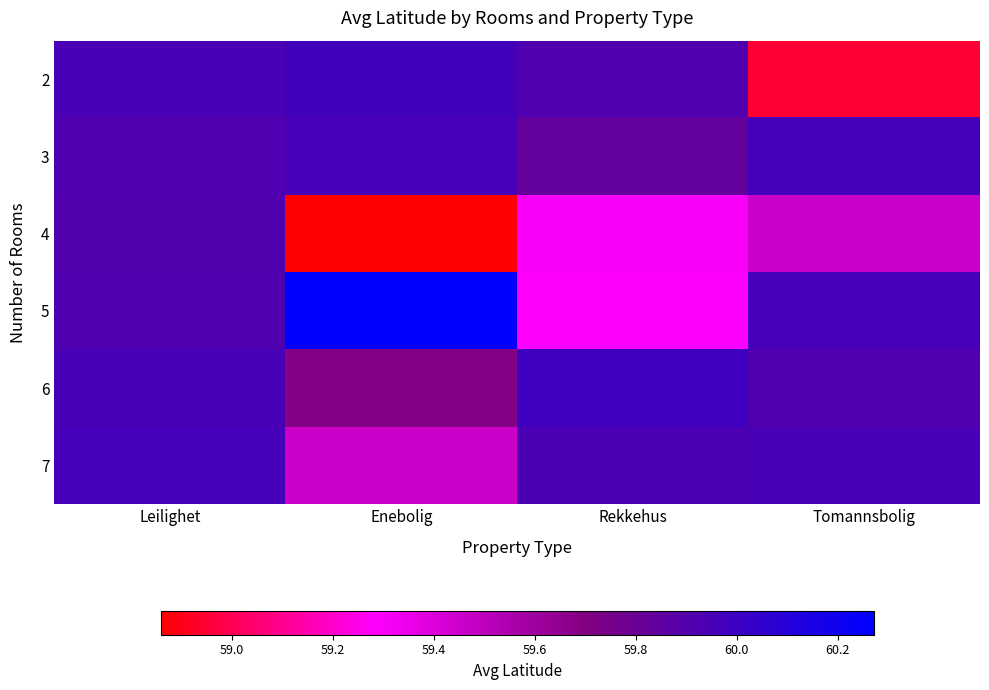

Reading left to right, extract all data points from this chart.

2: Leilighet=59.9	Enebolig=60.0	Rekkehus=59.9	Tomannsbolig=58.9
3: Leilighet=59.9	Enebolig=60.0	Rekkehus=59.8	Tomannsbolig=60.0
4: Leilighet=59.9	Enebolig=58.9	Rekkehus=59.3	Tomannsbolig=59.5
5: Leilighet=59.9	Enebolig=60.3	Rekkehus=59.3	Tomannsbolig=60.0
6: Leilighet=59.9	Enebolig=59.7	Rekkehus=60.0	Tomannsbolig=59.9
7: Leilighet=60.0	Enebolig=59.5	Rekkehus=59.9	Tomannsbolig=59.9